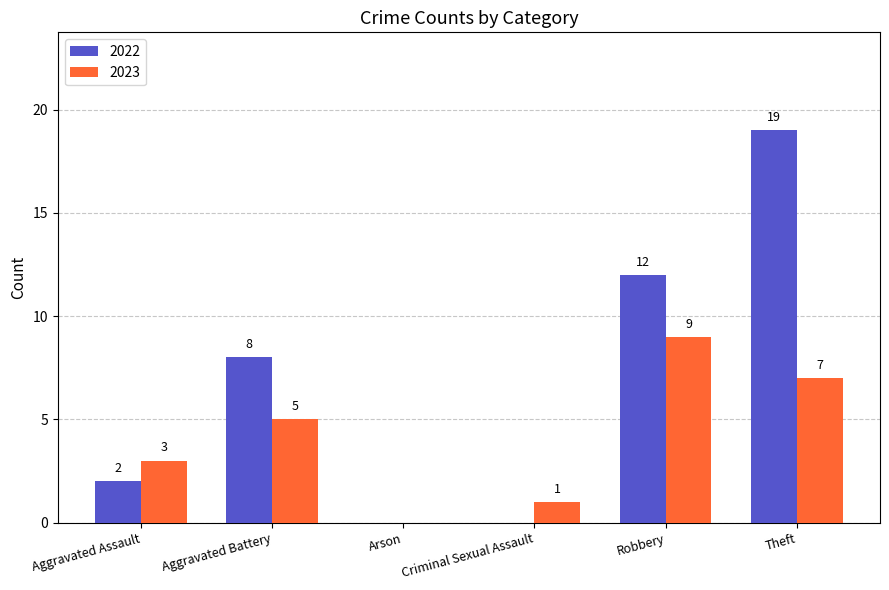

The value of 2023 at Theft is 7. True or false?

True